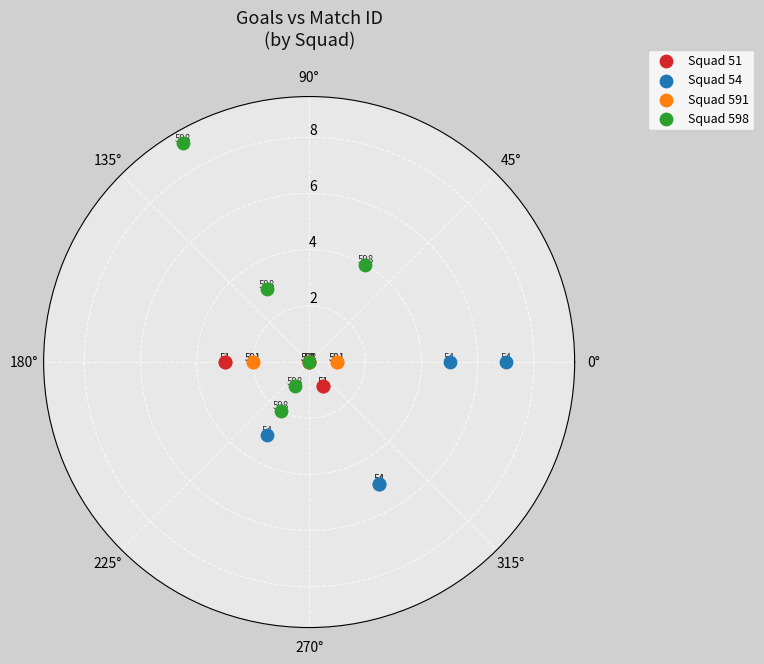

Which series reaches the maximum Y coordinate?

Squad 598